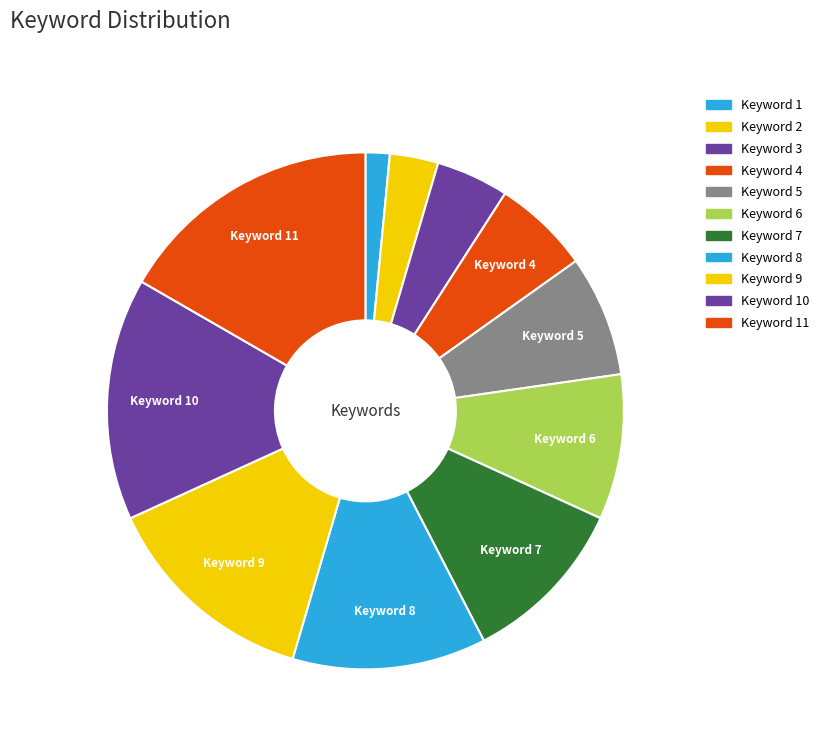

Count the number of slices in the pie.

11